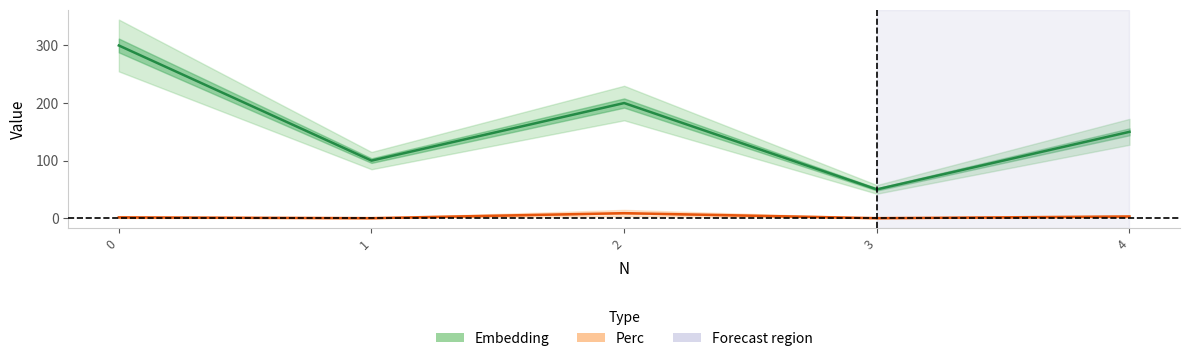

What is the value of the Embedding point at the 4th from the left?

50.0